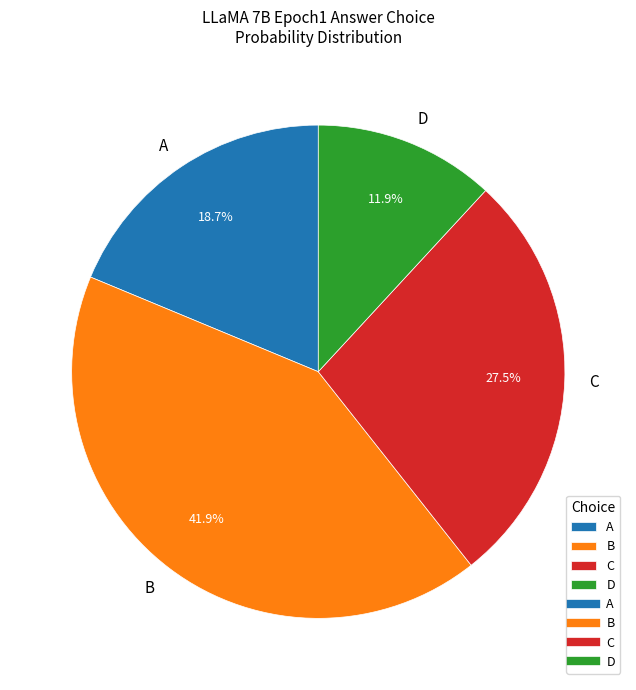

Is C the majority of the pie?

No